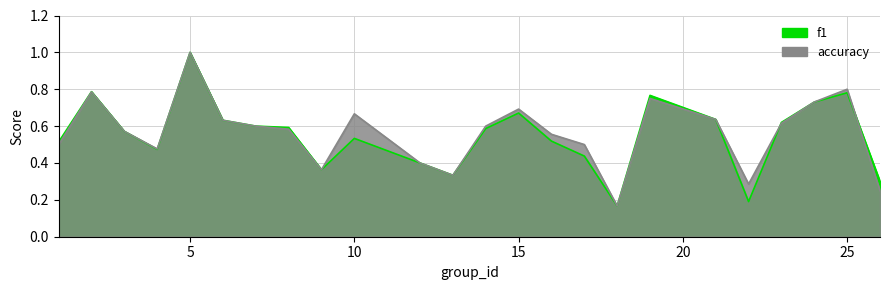

In accuracy, how many points are higher than both neighbors (excluding endpoints)?

6